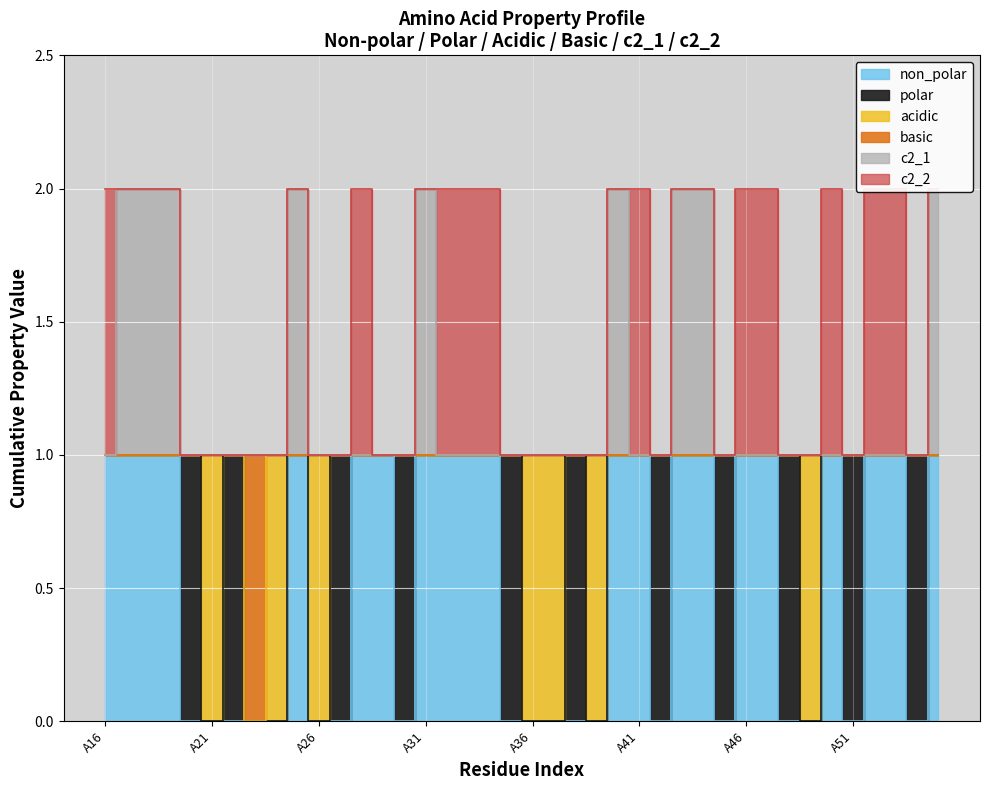

What is the difference between the maximum and minimum values in the c2_1 series?

1